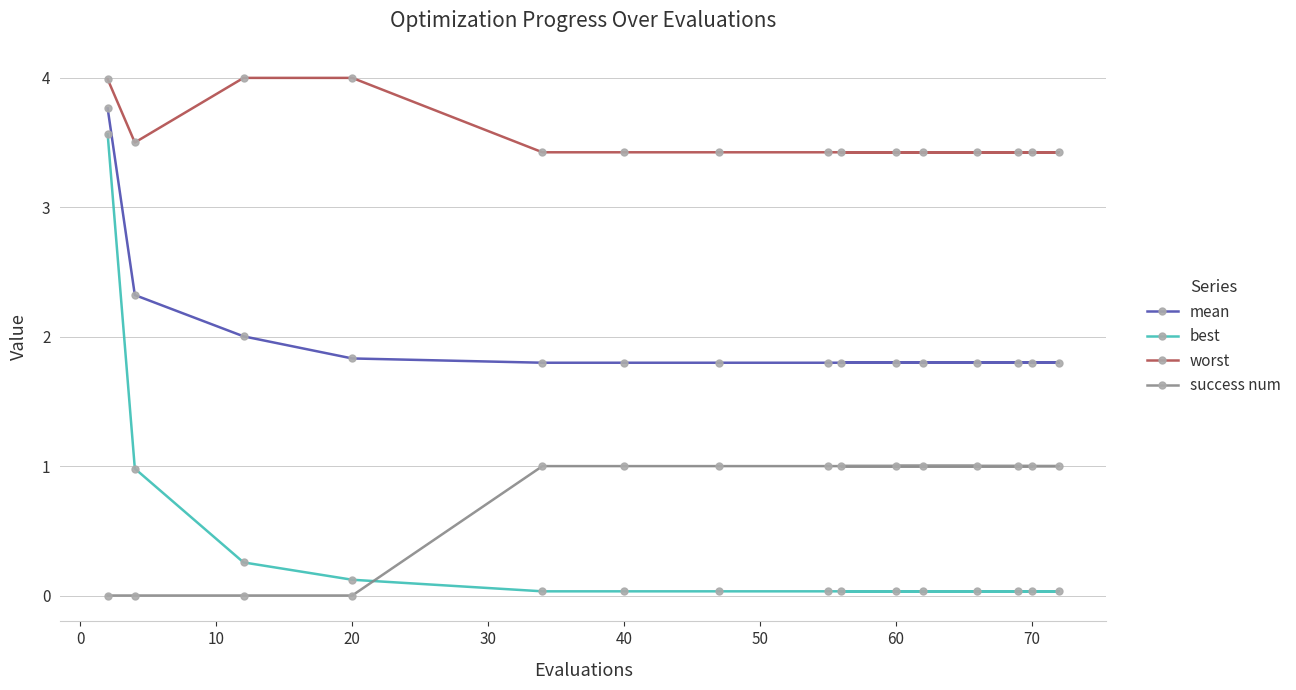

What is the difference between the second highest and minimum values in the mean series?

0.5